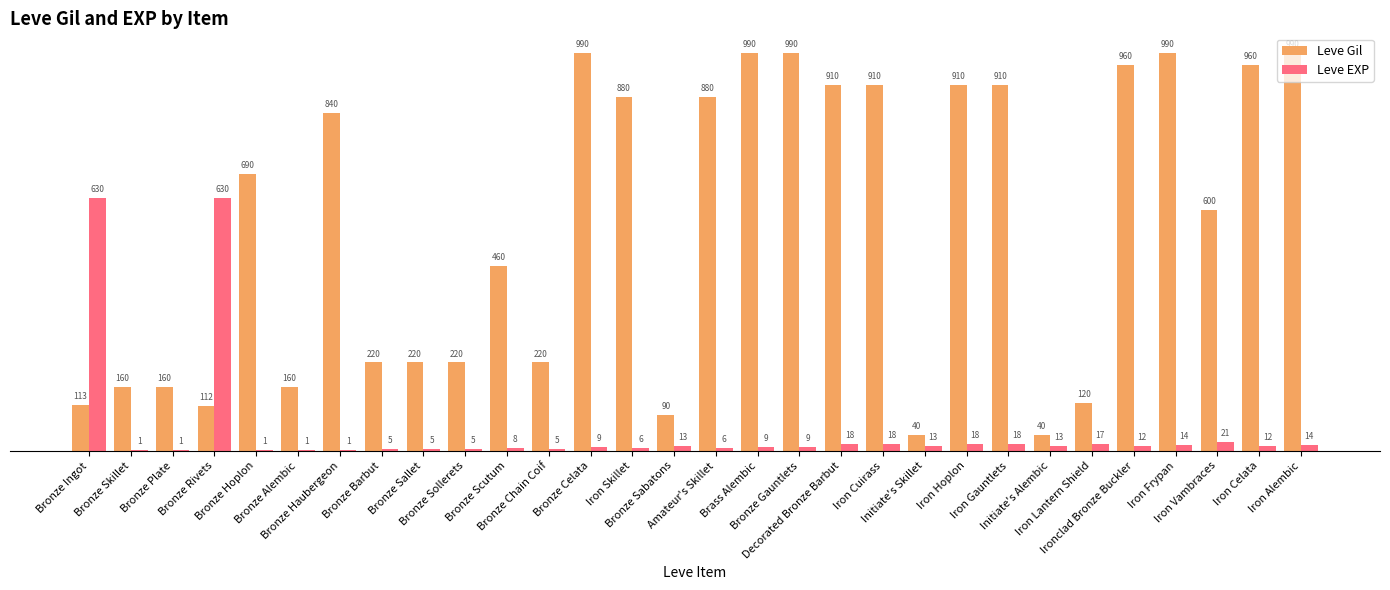

At which label does Leve EXP first exceed 12?

Bronze Ingot